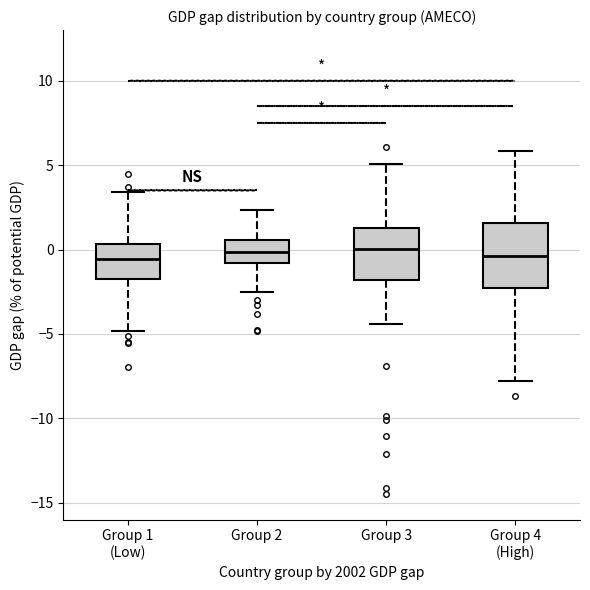

Reading left to right, transcribe this box plot: for each box, give where its median line is, the range the box spans, and where its two whiskers end, as read against the y-axis. The values are not printed on the chart, so give them approximately, as read against the axis.

Group 1 (Low): median -0.5, box -1.5 to 0.5, whiskers -5.0 to 3.5
Group 2: median 0.0, box -1.0 to 0.5, whiskers -2.5 to 2.5
Group 3: median 0.0, box -2.0 to 1.5, whiskers -4.5 to 5.0
Group 4 (High): median -0.5, box -2.5 to 1.5, whiskers -8.0 to 6.0